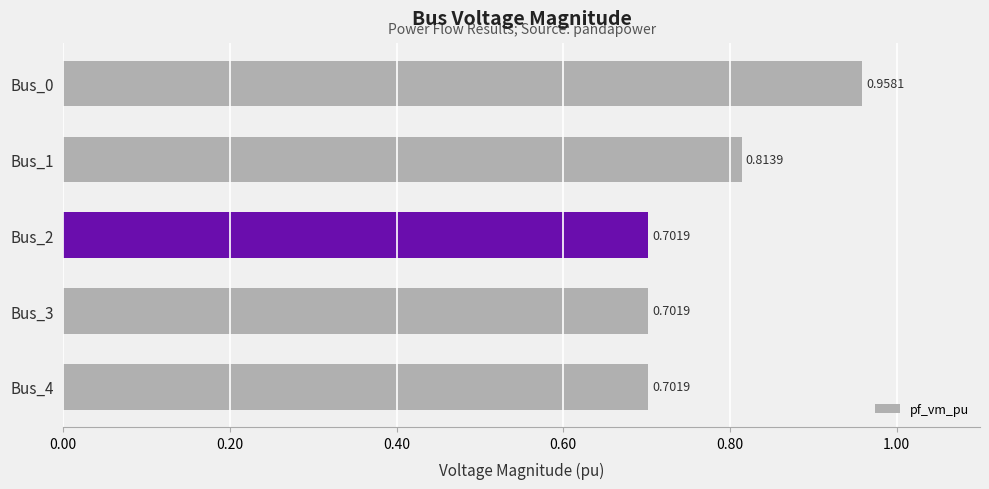

Between Bus_4 and Bus_0, which is larger?

Bus_0